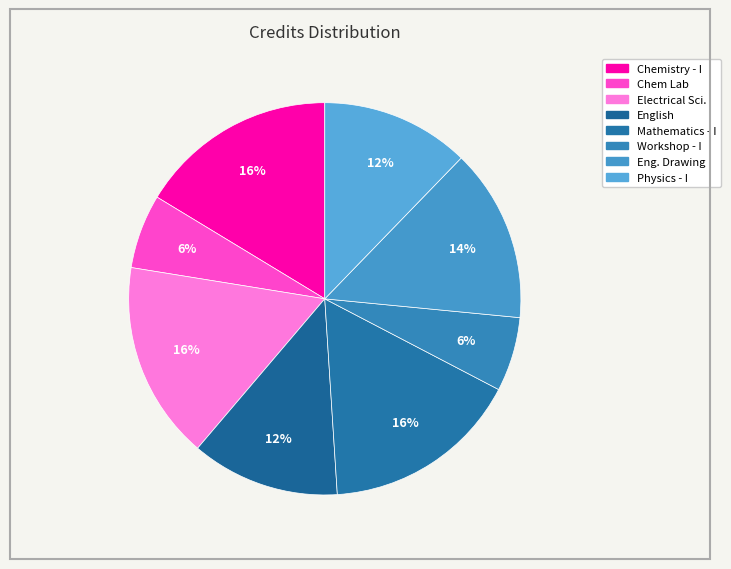

How many slices are in this pie chart?

8